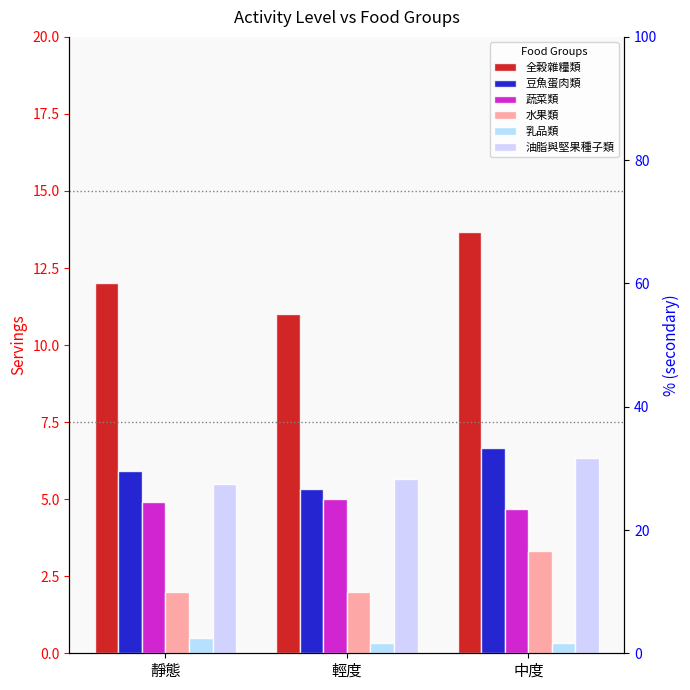

What is the difference between the second highest and minimum values in the 全榖雜糧類 series?

1.0